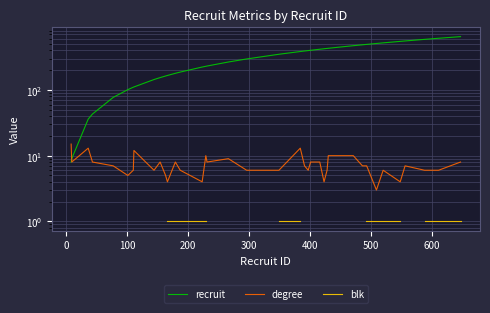

True or false: blk has a value of 0.5 at 11.

False